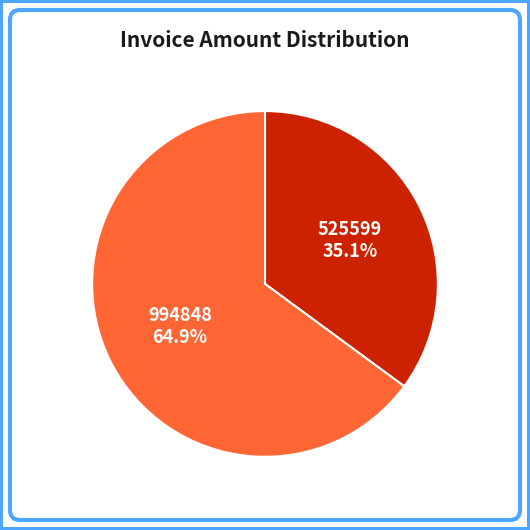

How many slices are in this pie chart?

2